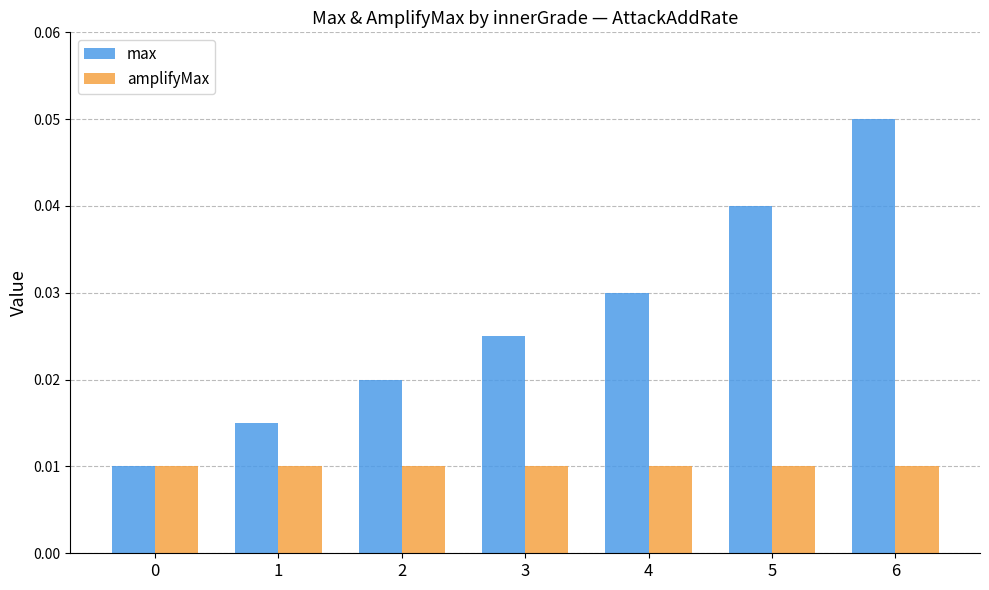

Which series has the widest spread of values?

max